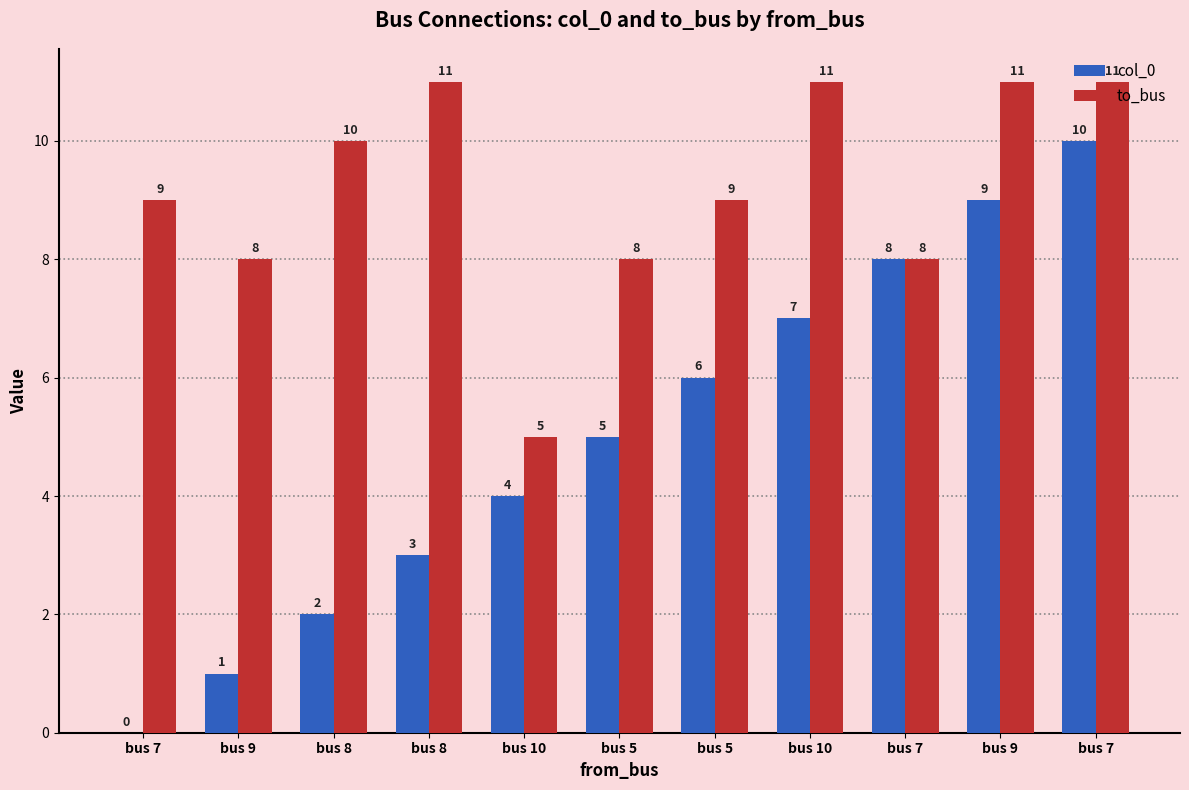

Between bus 7 and bus 9, which is larger?

bus 7